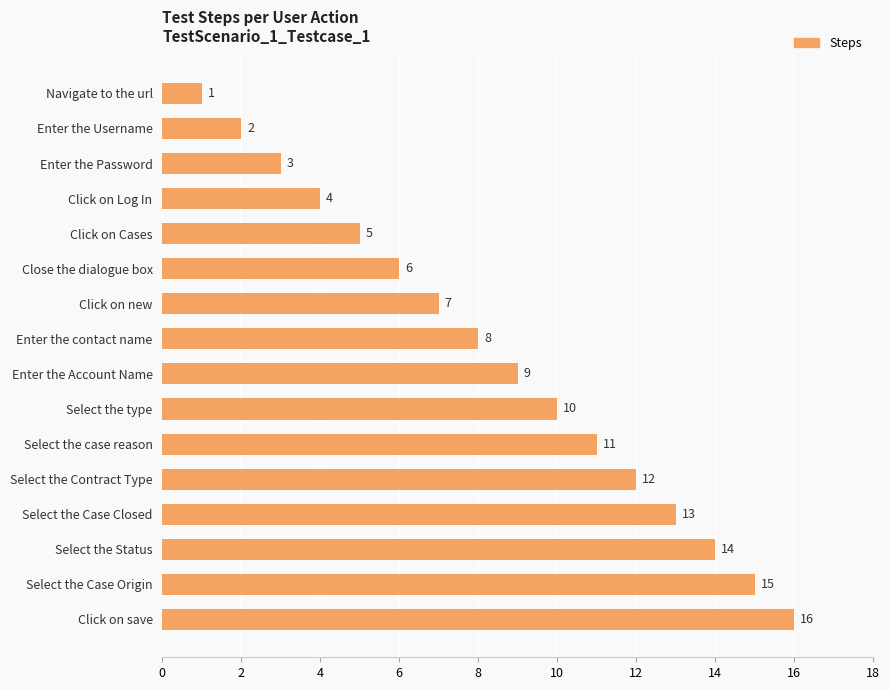

The chart shows a value of 21 at Select the Status. True or false?

False